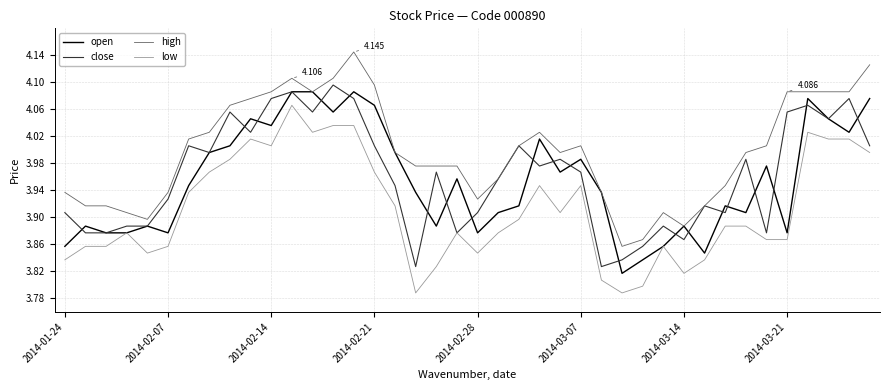

True or false: high and low intersect in this chart.

False